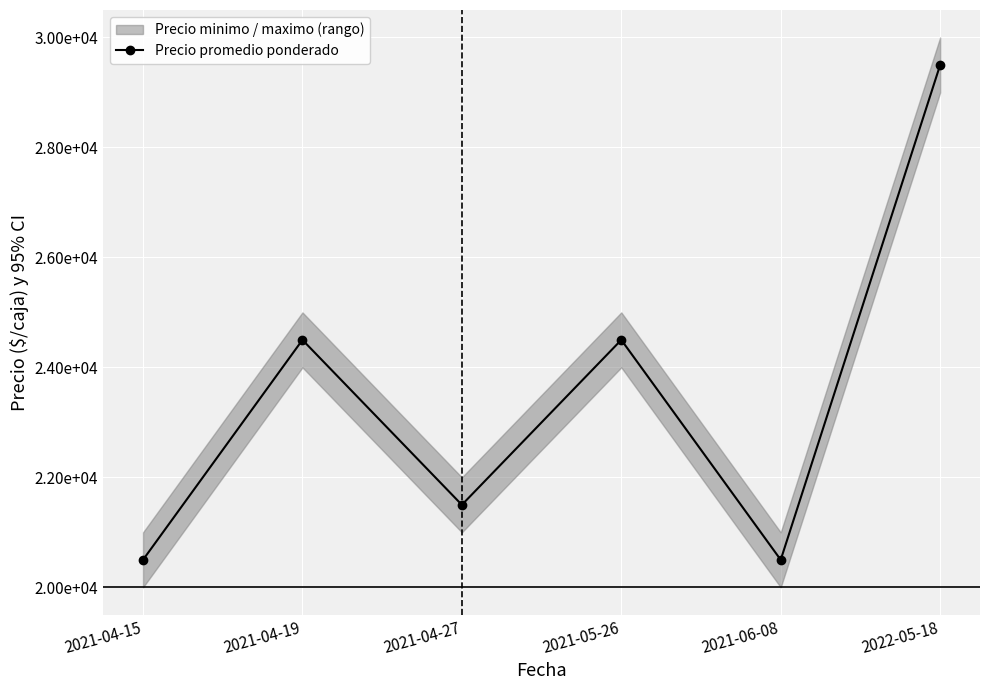

Which has a higher value, 2021-04-15 or 2021-06-08?

2021-04-15